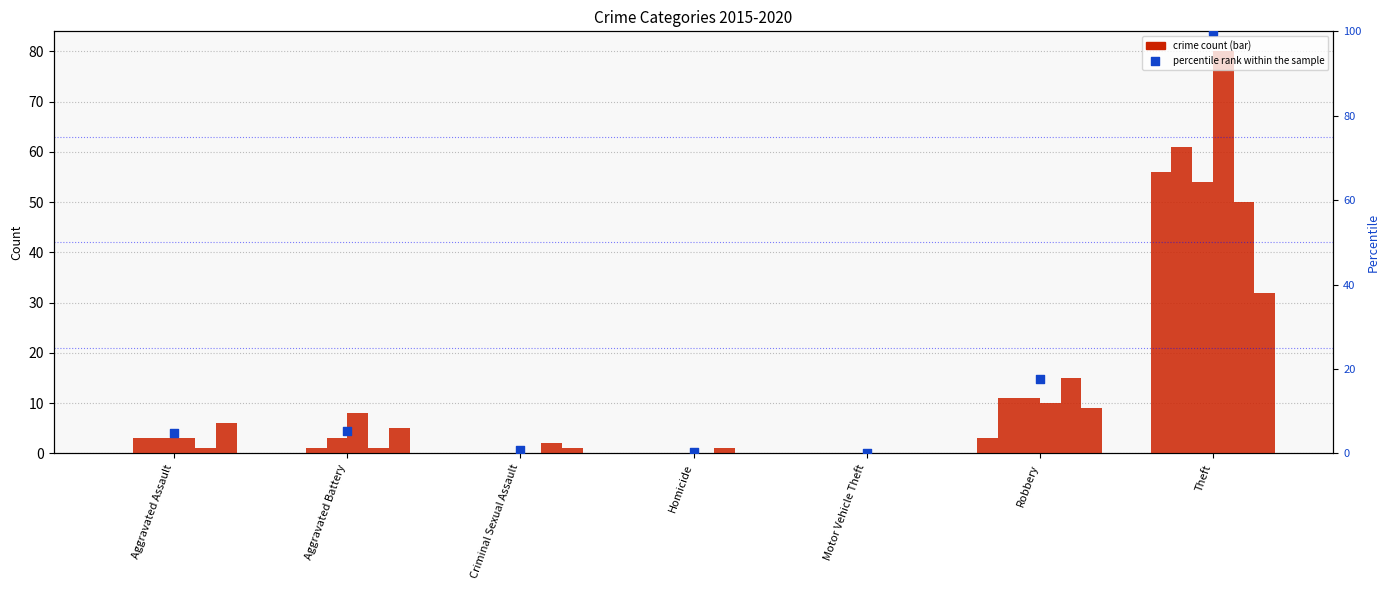

What is the change in value from Criminal Sexual Assault to Motor Vehicle Theft?

-0.9